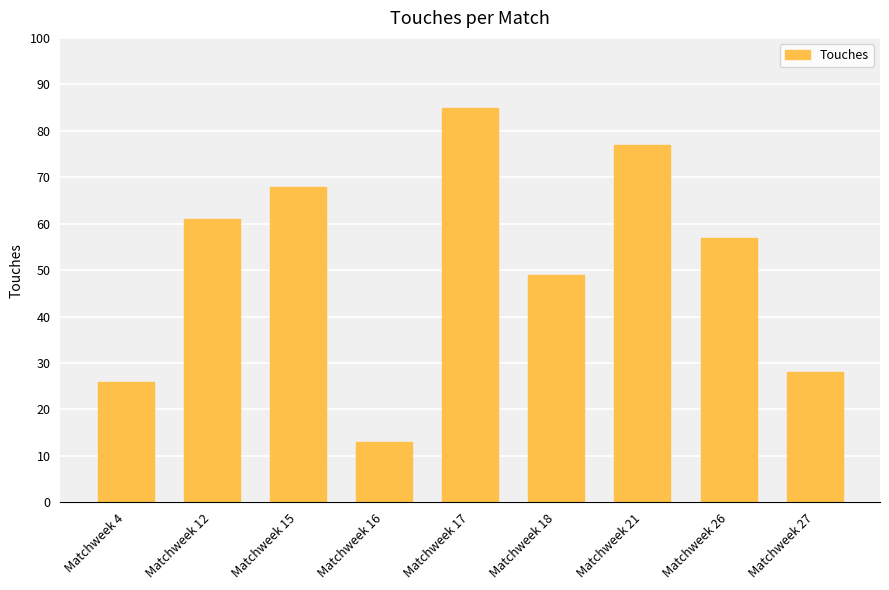

Count the number of data series in this chart.

1